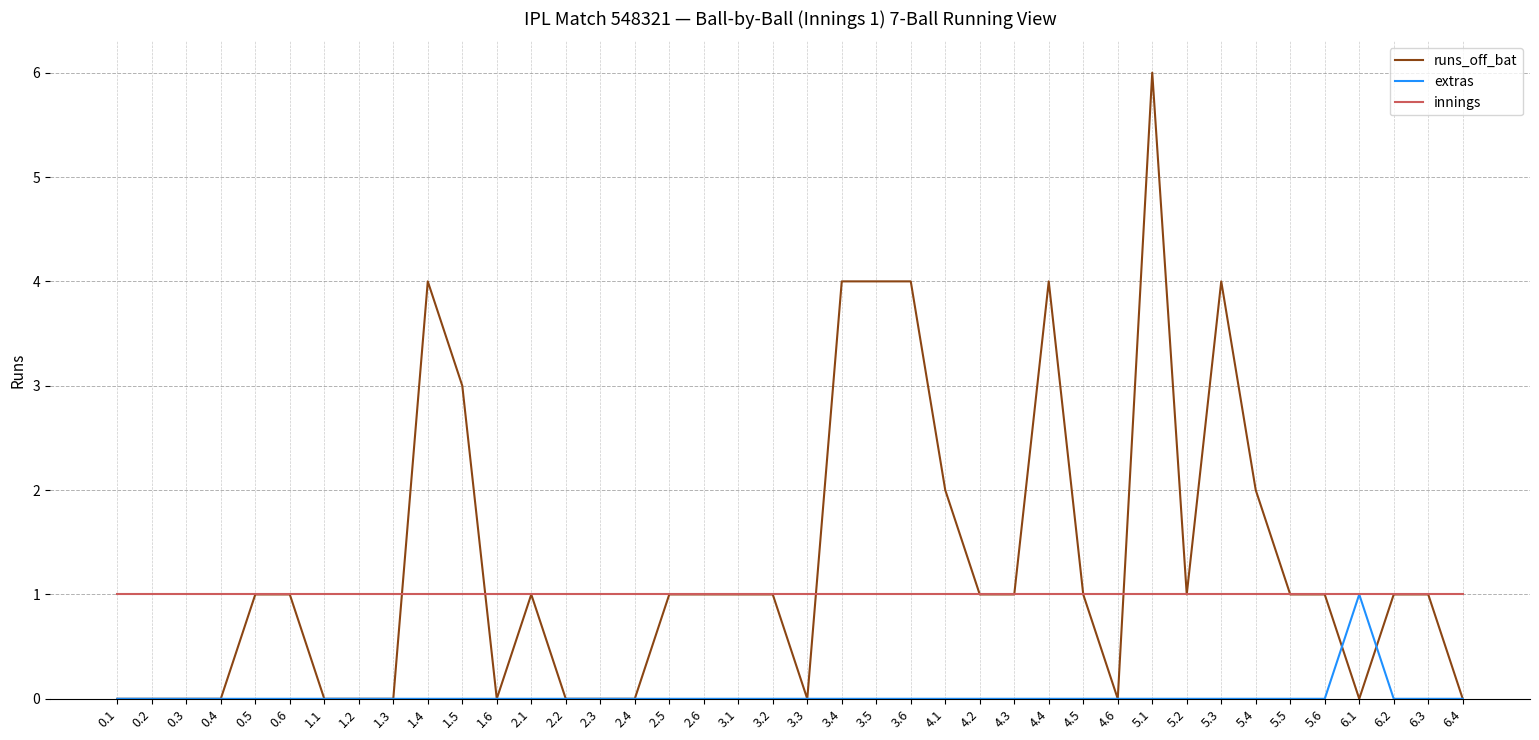

What position from the right is 5.1?

10